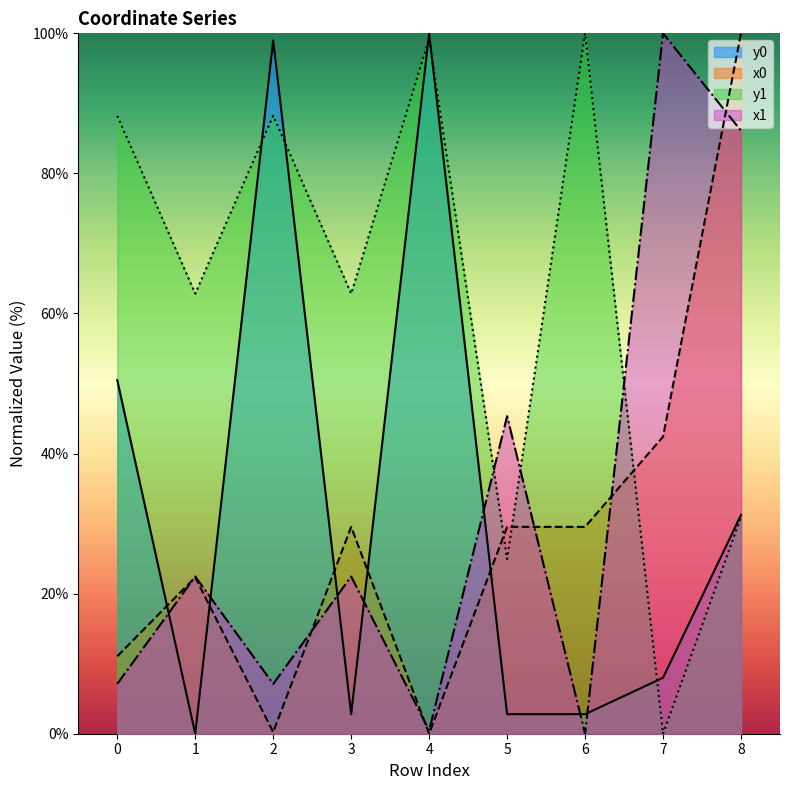

At which label does x1 first exceed 22?

1